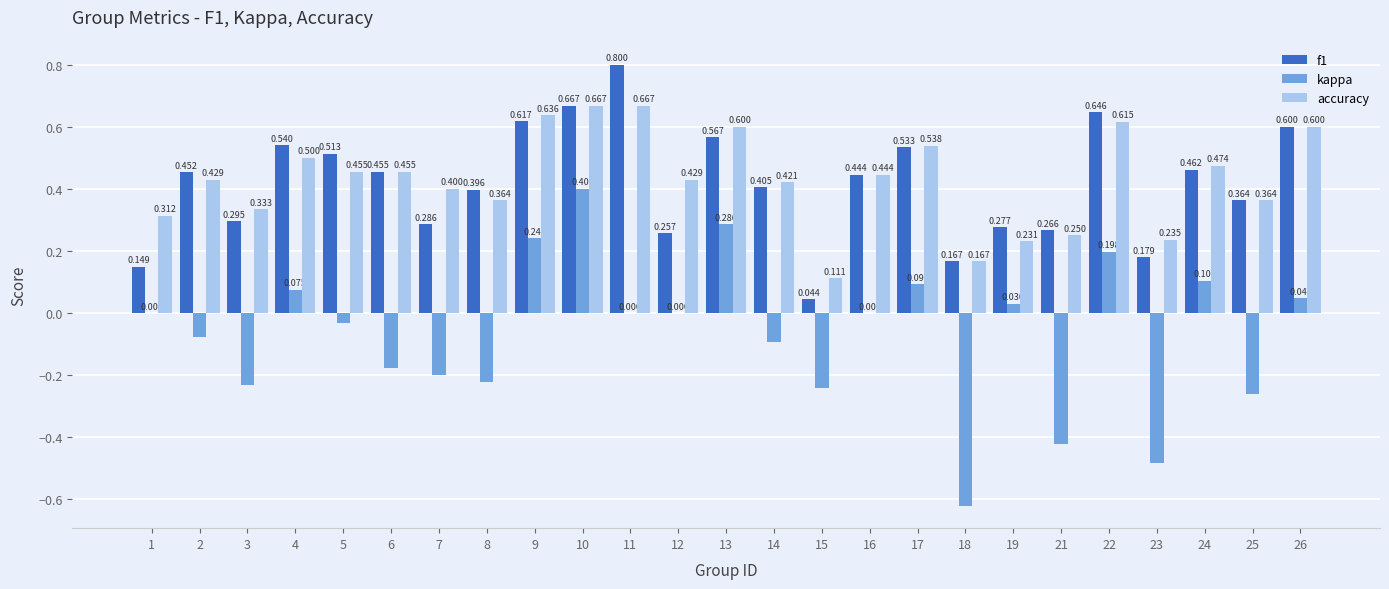

At which category is the sum across all series the highest?

10